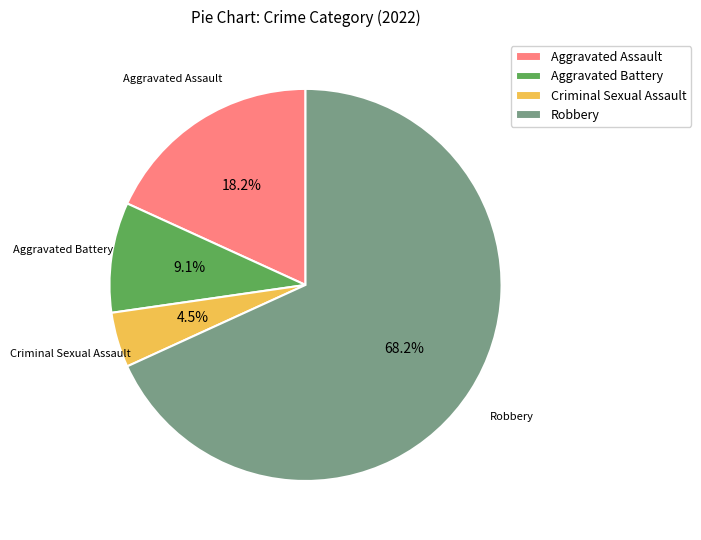

To the nearest percent, what portion does Aggravated Battery represent?

9%